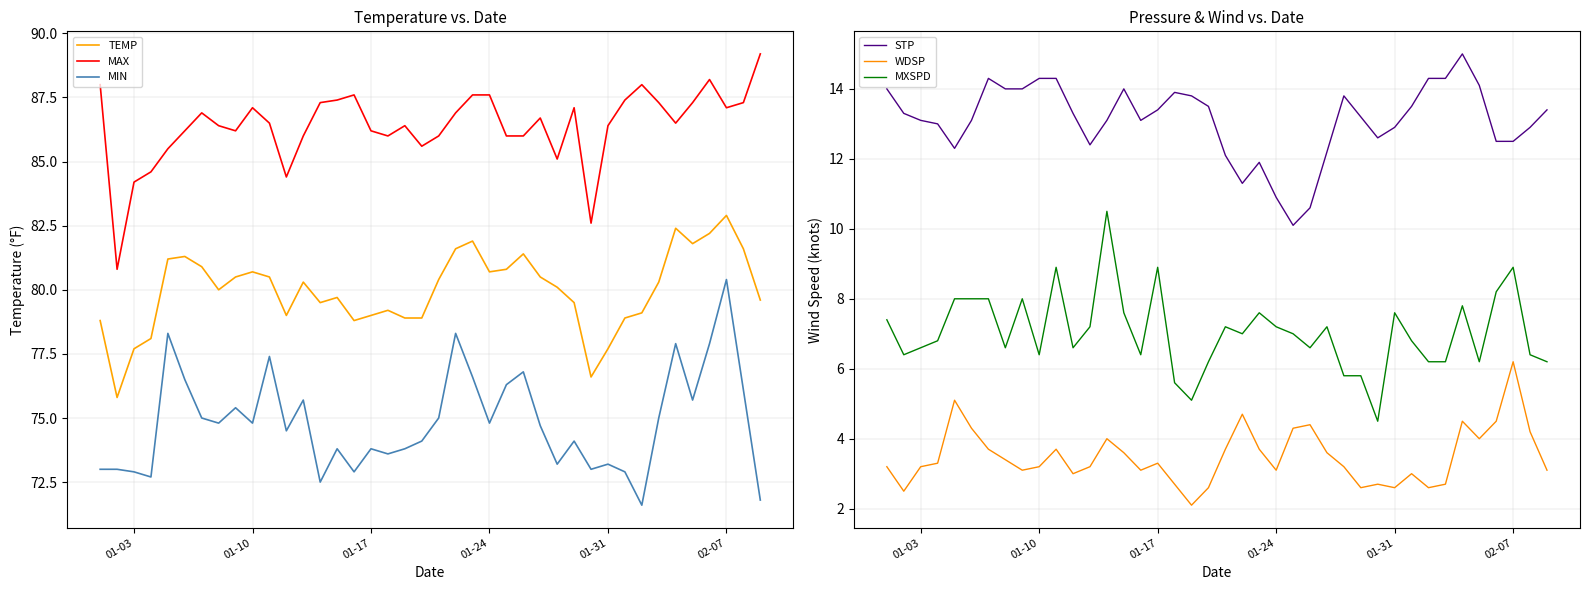

Which category has the highest value in the TEMP series?

02-07